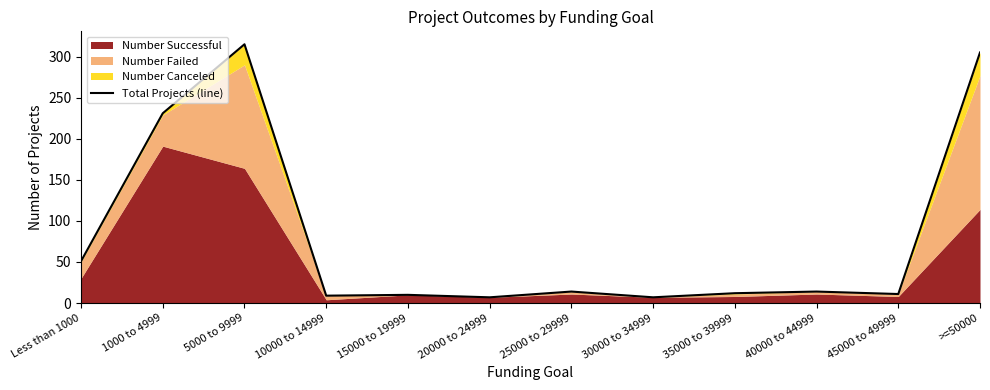

Reading left to right, transcribe all the data shown in this chart.

Less than 1000=51	1000 to 4999=231	5000 to 9999=315	10000 to 14999=9	15000 to 19999=10	20000 to 24999=7	25000 to 29999=14	30000 to 34999=7	35000 to 39999=12	40000 to 44999=14	45000 to 49999=11	>=50000=305